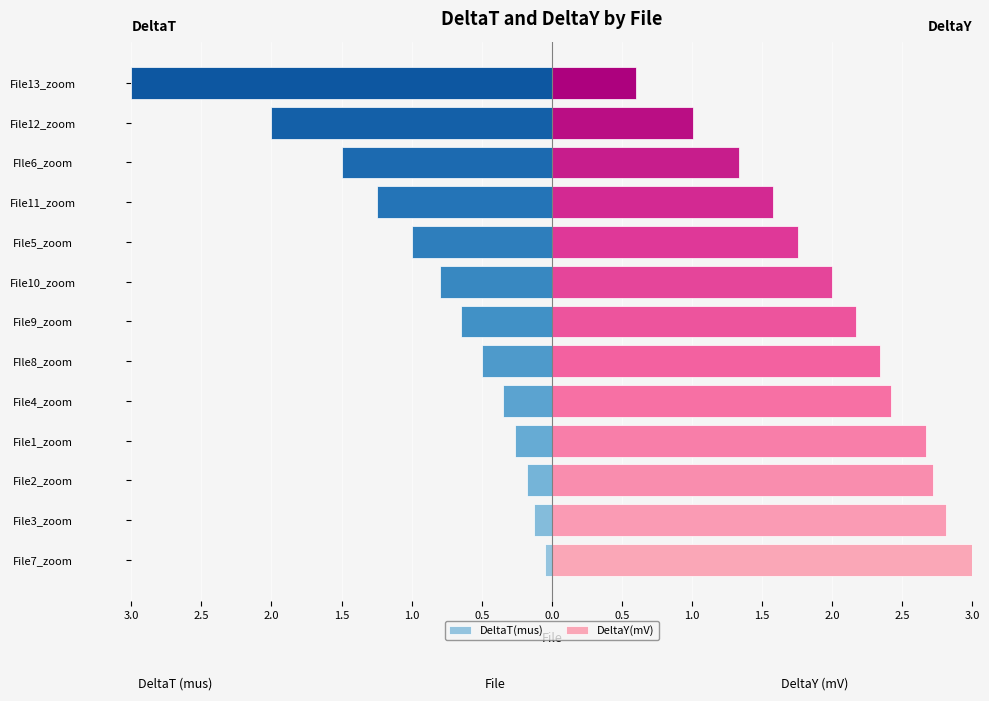

The DeltaY(mV) series shows 2.3 at FIle8_zoom. True or false?

True